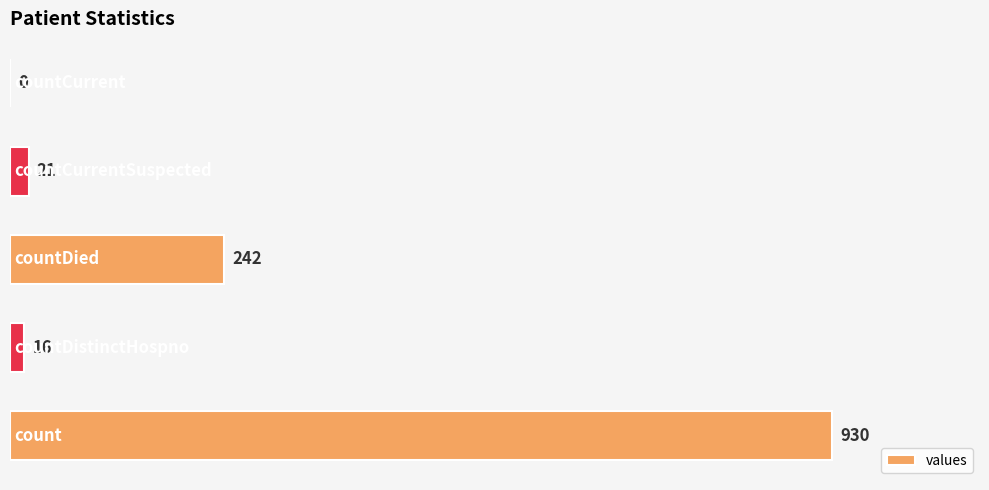

What is the average value?

242